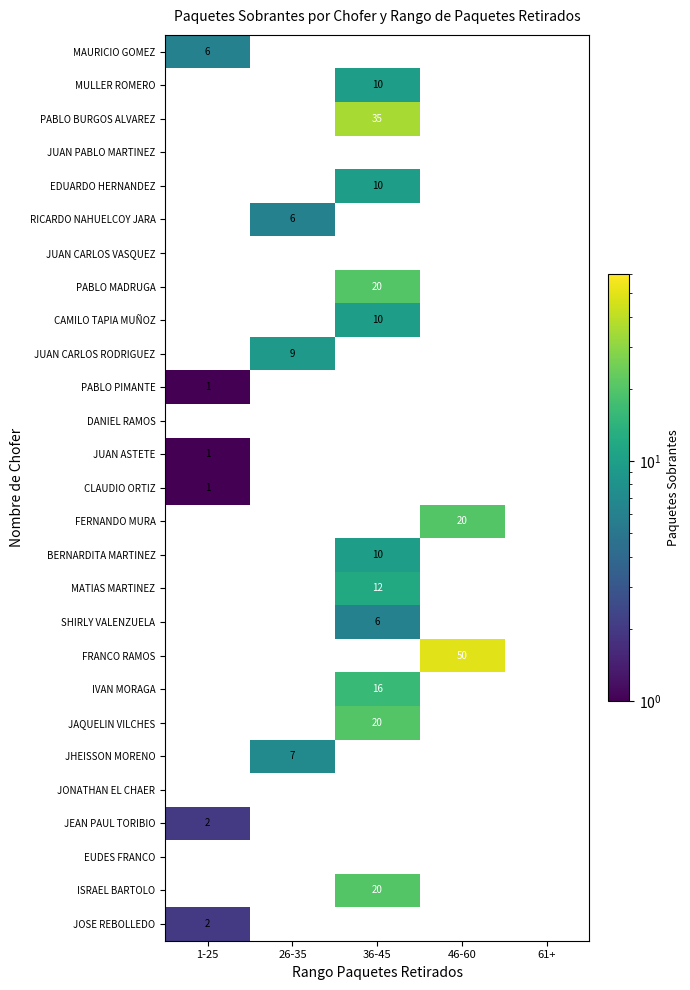

The JOSE REBOLLEDO series shows 2 at 1-25. True or false?

True